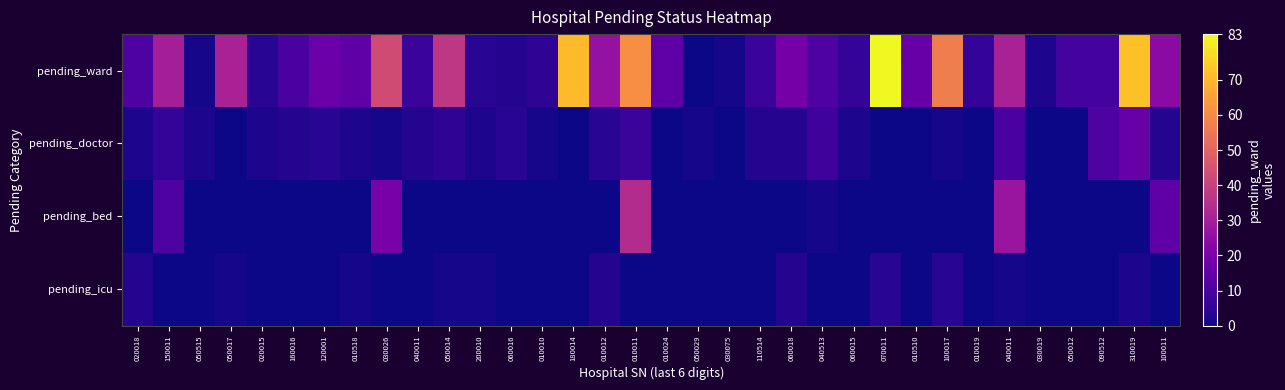

At how many categories does at least one series exceed 0?

34